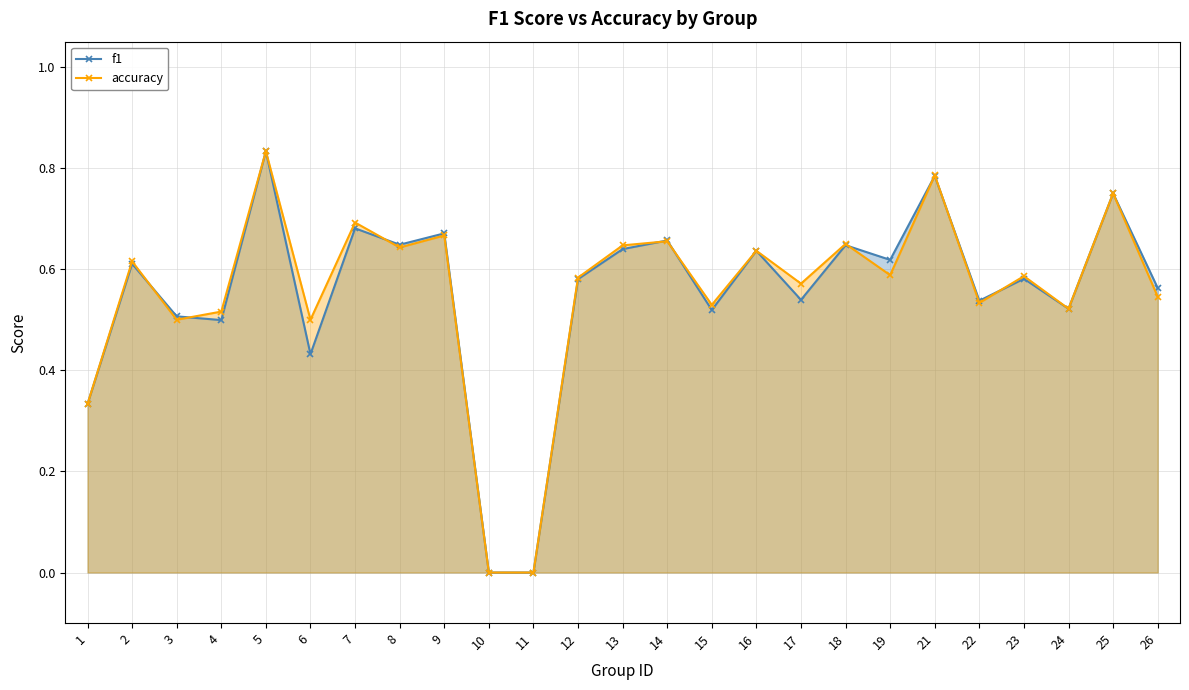

Reading right to left, what are all the values shown in this chart?

f1: 0.6	0.8	0.5	0.6	0.5	0.8	0.6	0.6	0.5	0.6	0.5	0.7	0.6	0.6	0.0	0.0	0.7	0.6	0.7	0.4	0.8	0.5	0.5	0.6	0.3
accuracy: 0.5	0.8	0.5	0.6	0.5	0.8	0.6	0.7	0.6	0.6	0.5	0.7	0.6	0.6	0.0	0.0	0.7	0.6	0.7	0.5	0.8	0.5	0.5	0.6	0.3